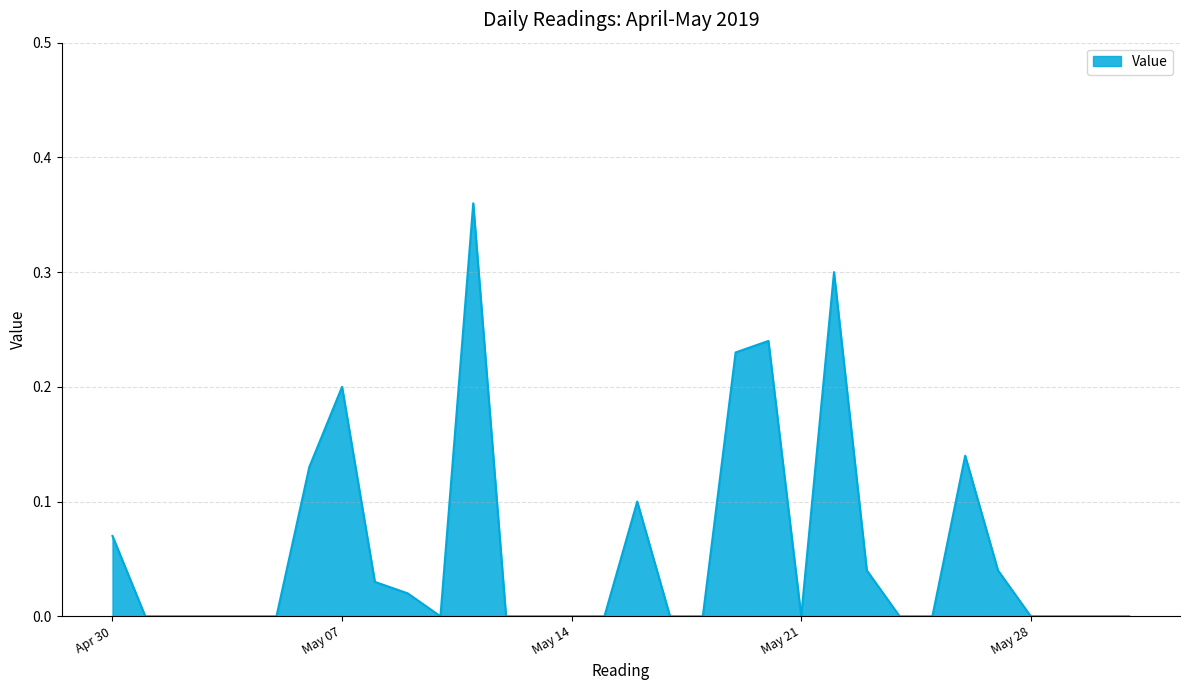

What is the sum of all values?

1.9